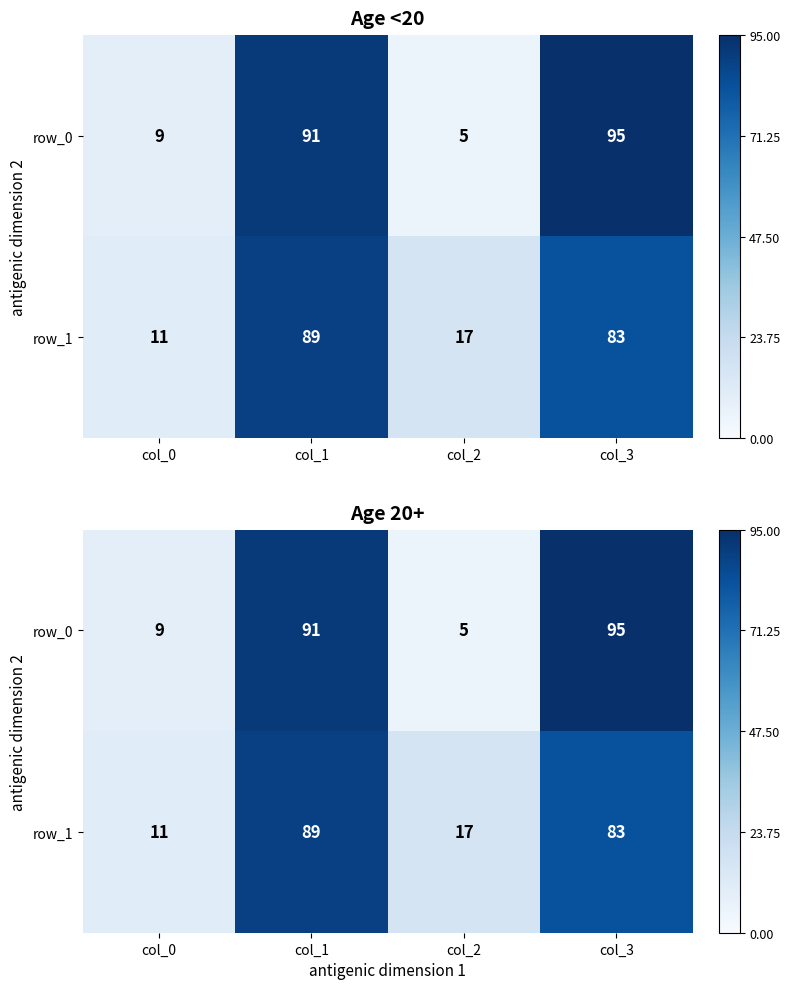

Reading right to left, what are all the values shown in this chart?

row_0: col_3=95	col_2=5	col_1=91	col_0=9
row_1: col_3=83	col_2=17	col_1=89	col_0=11